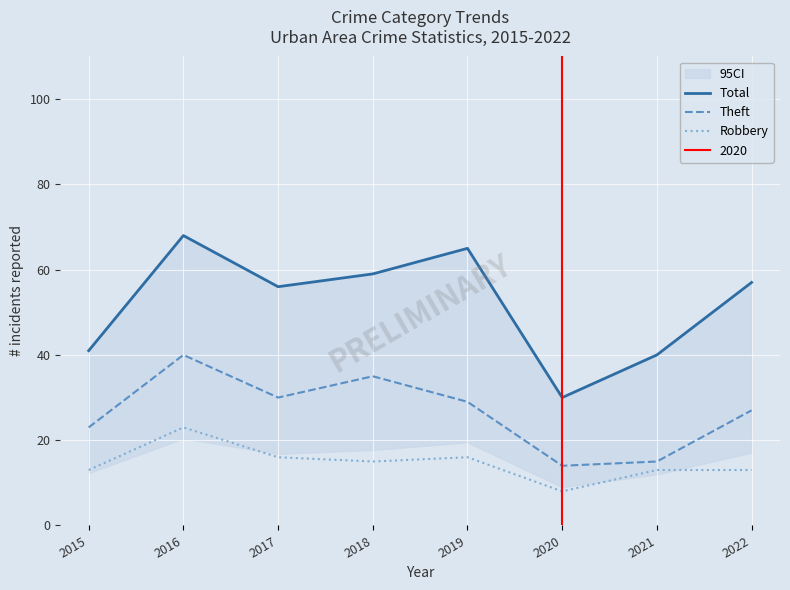

Rank the series at 2017 from lowest to highest value.

Robbery, Theft, Total